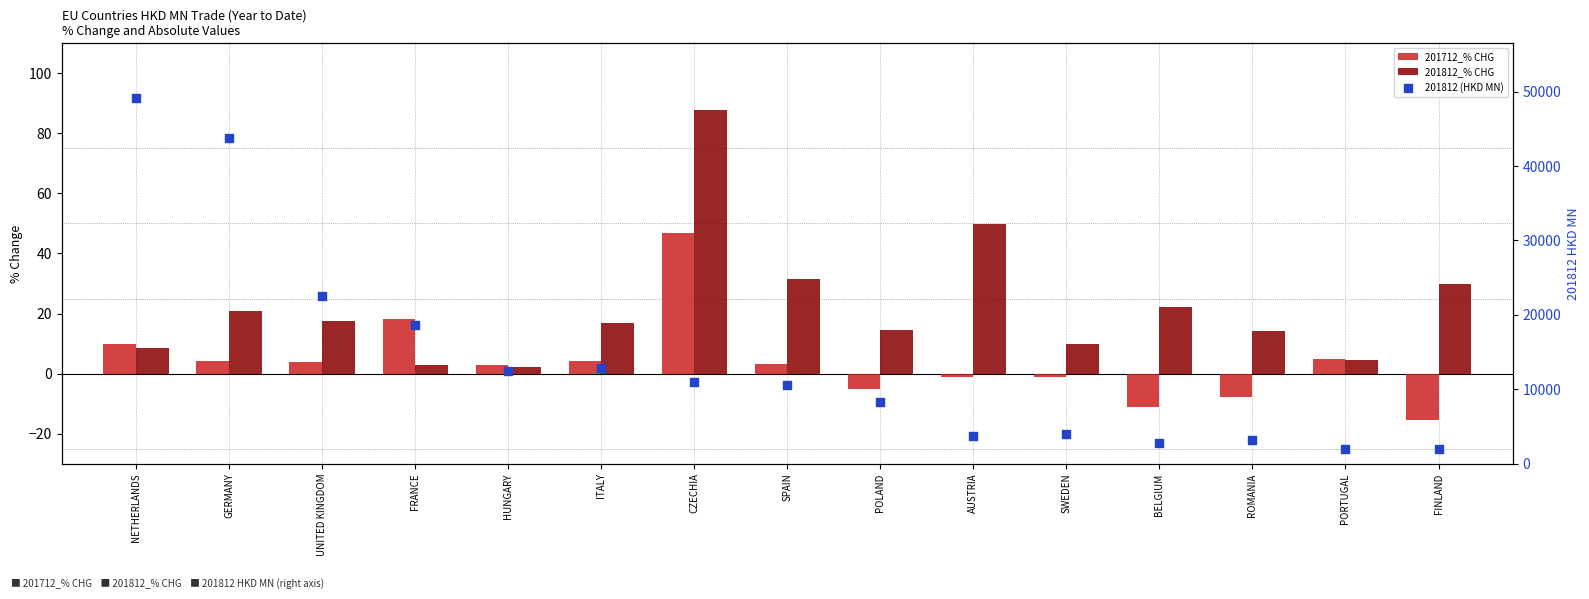

What are all the series names shown in the legend?

201712_% CHG, 201812_% CHG, 201812 (HKD MN)